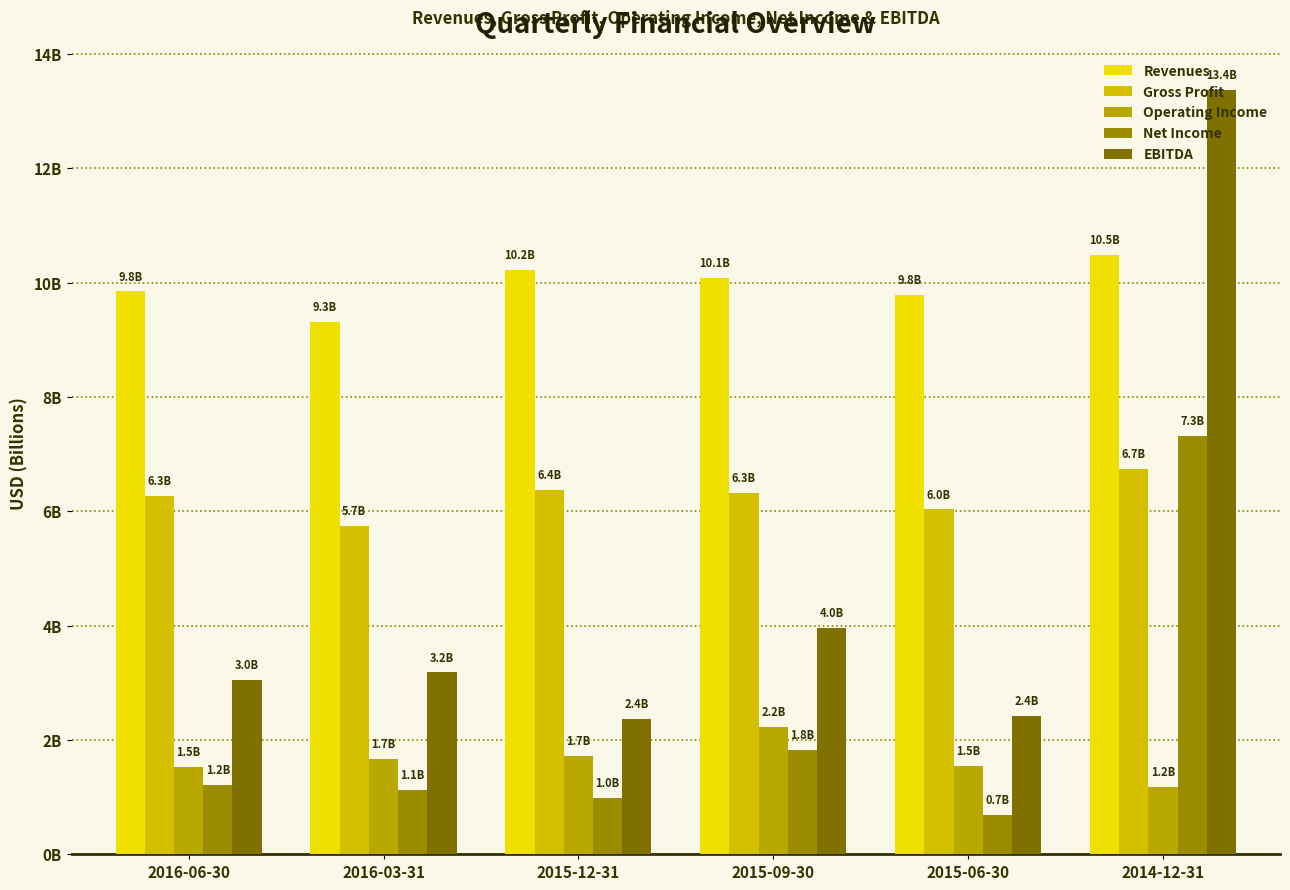

Rank the series by their maximum value, from lowest to highest.

Operating Income, Gross Profit, Net Income, Revenues, EBITDA